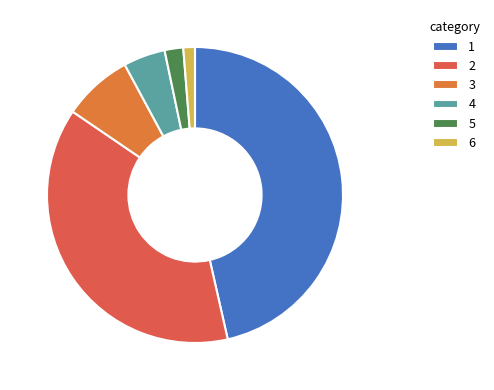

Count the number of slices in the pie.

6